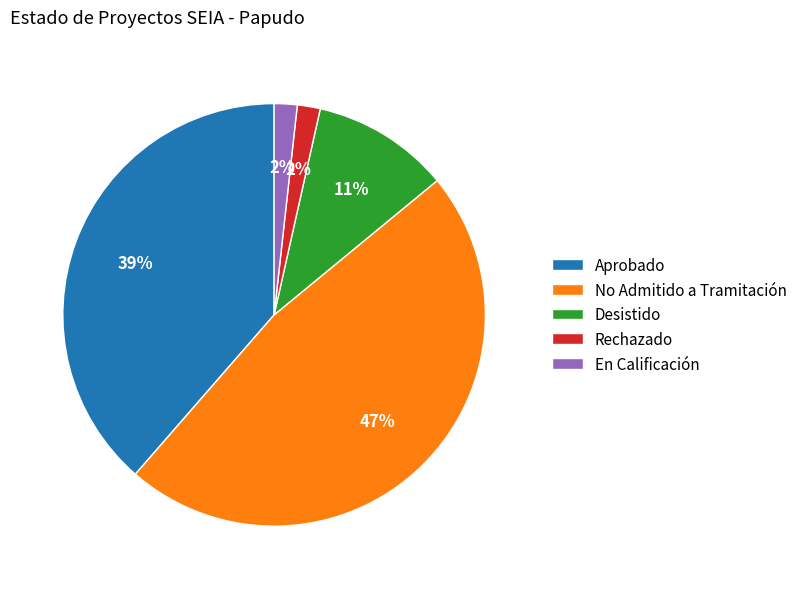

To the nearest percent, what portion does En Calificación represent?

2%